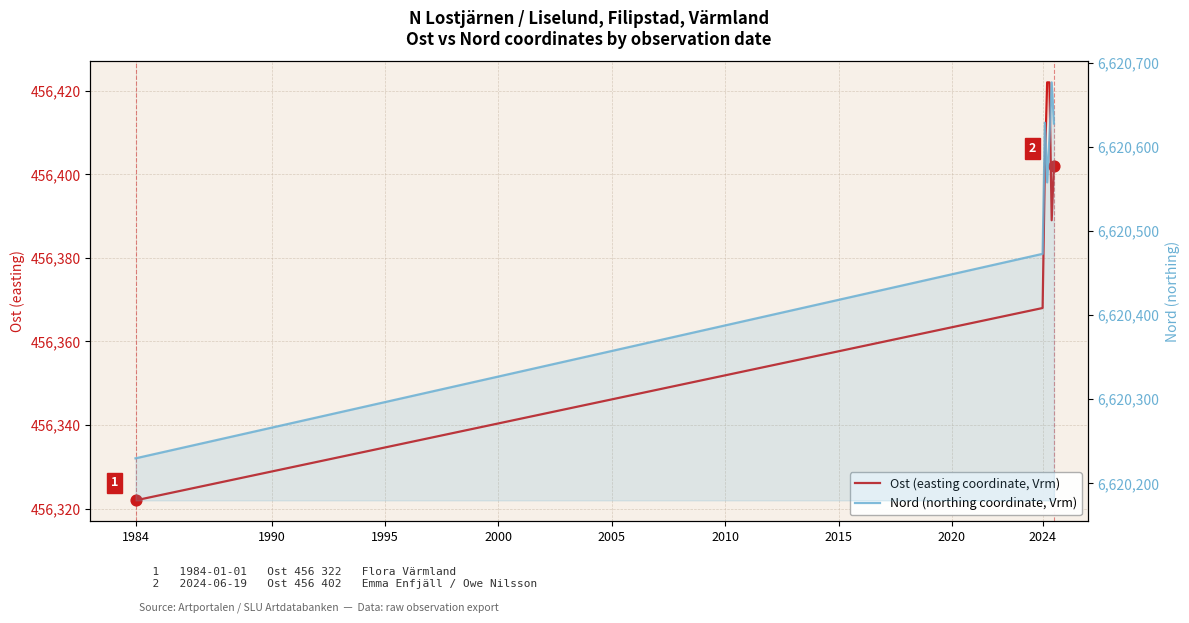

Which series has the largest total across all categories?

Nord (northing coordinate, Vrm)